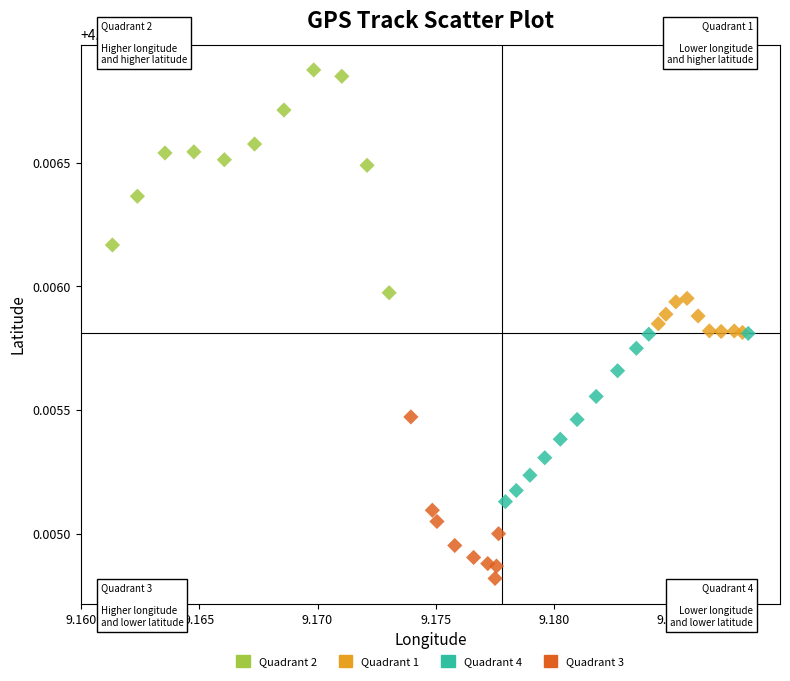

Which series reaches the minimum Y coordinate?

Quadrant 3